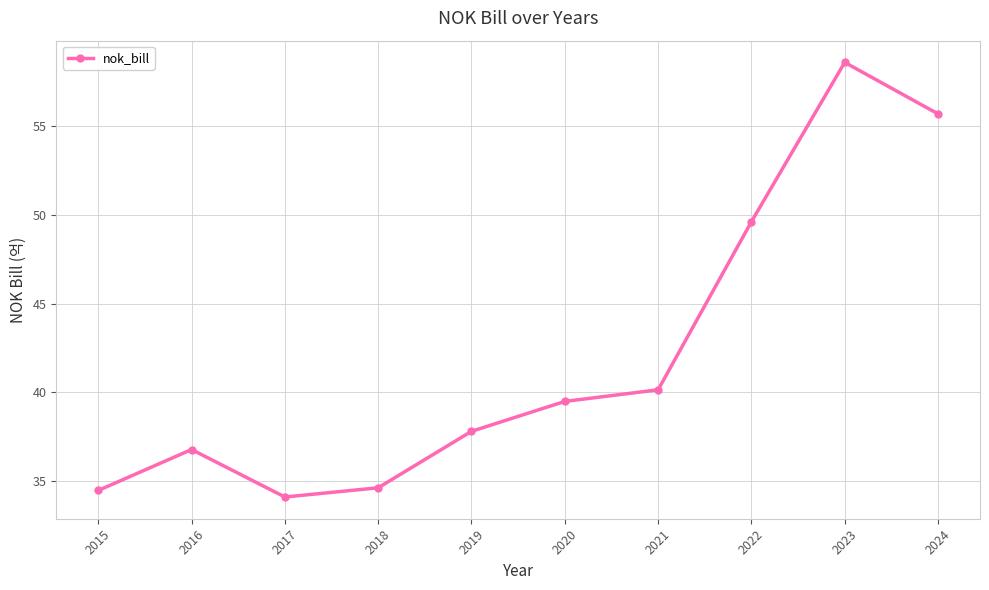

Does the chart display data point markers on the line(s)?

Yes